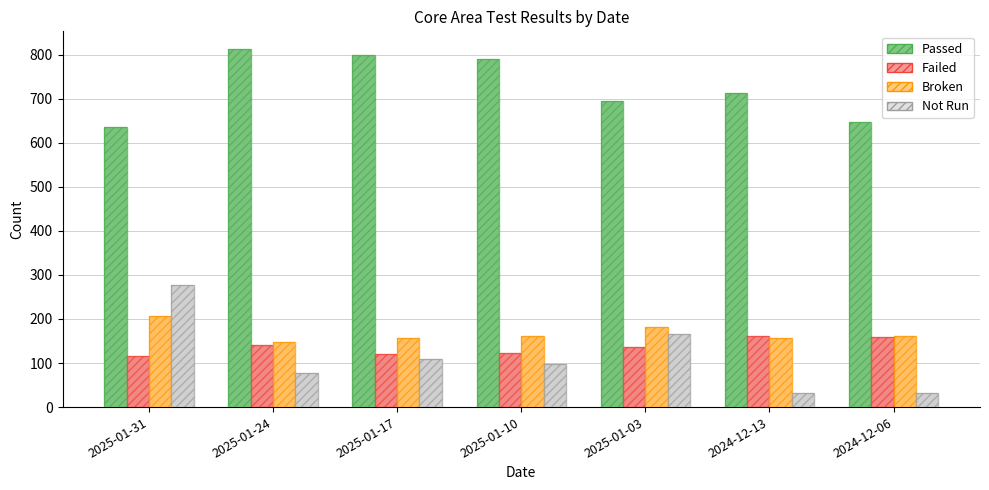

The value of Broken at 2025-01-17 is 66. True or false?

False